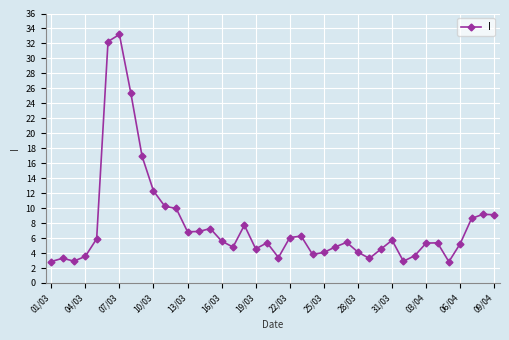

What is the average value?

7.8